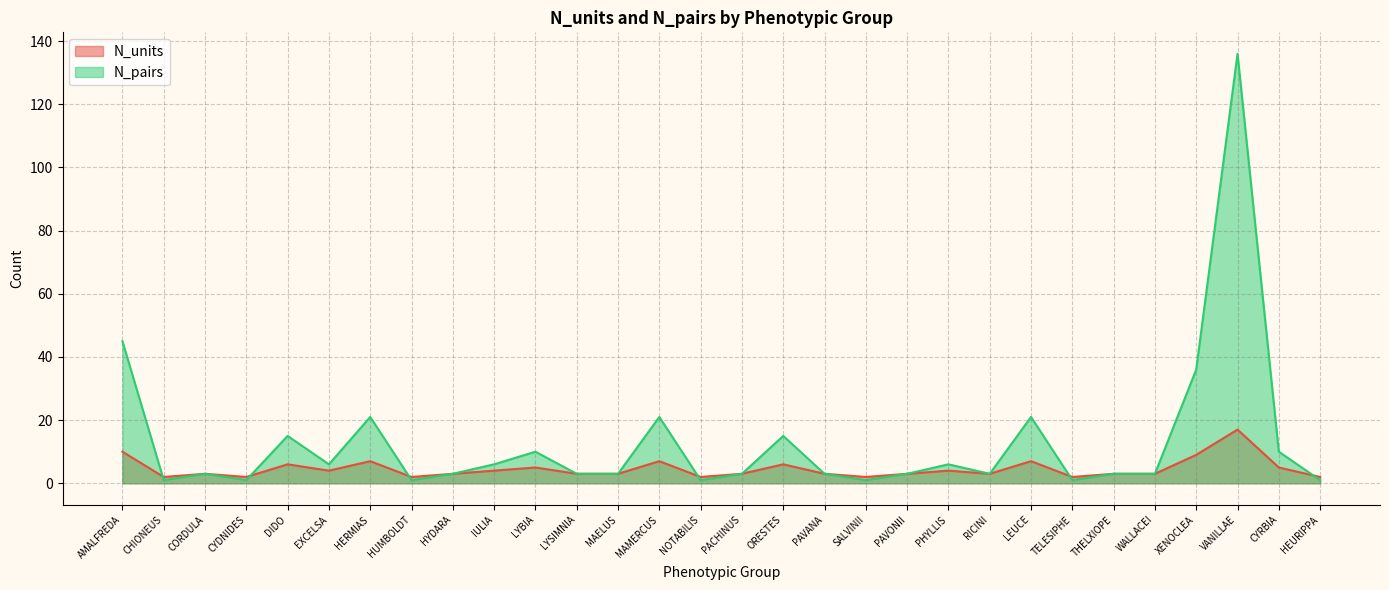

After their last crossing, which series has the higher values: N_pairs or N_units?

N_units